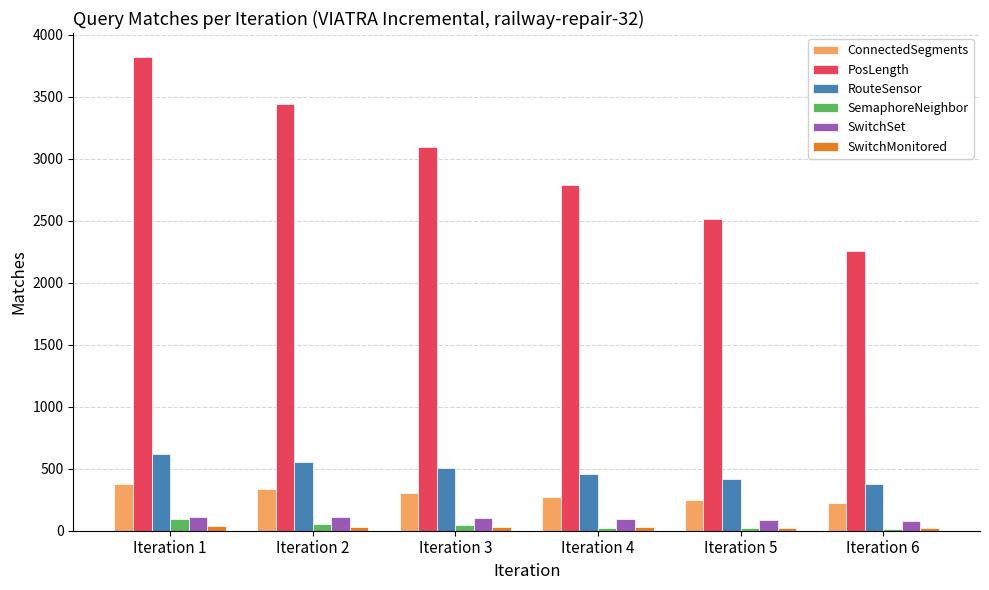

What is the difference between the second highest and minimum values in the SemaphoreNeighbor series?

42